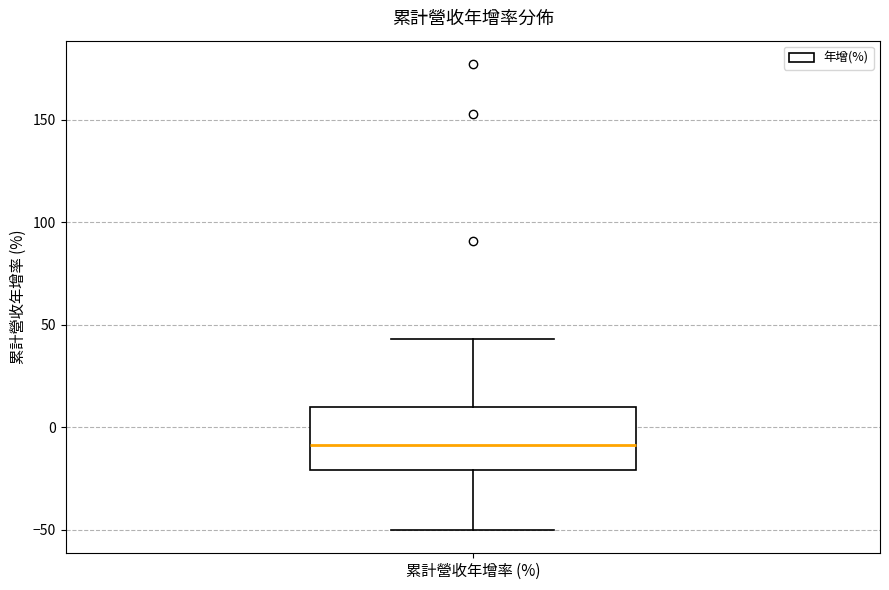

Transcribe this box plot: give where the median line is, the range the box spans, and where the two whiskers end, as read against the y-axis. The values are not printed on the chart, so give them approximately, as read against the axis.

median -10, box -20 to 10, whiskers -50 to 45